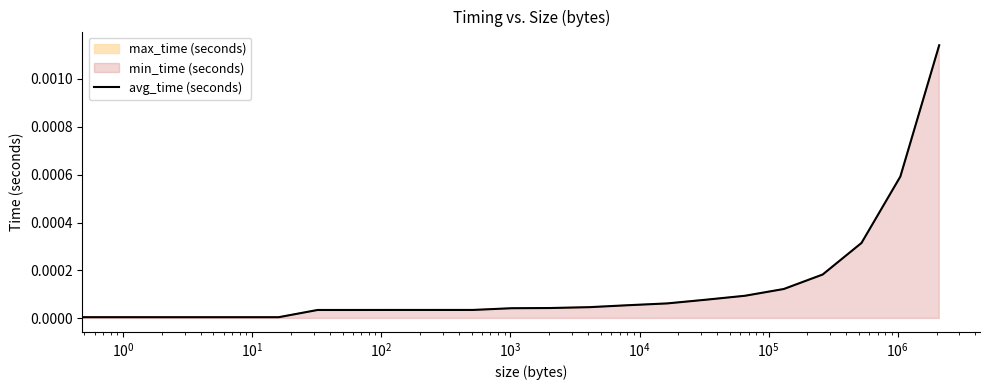

True or false: the data shows 0.0 at 12.

False